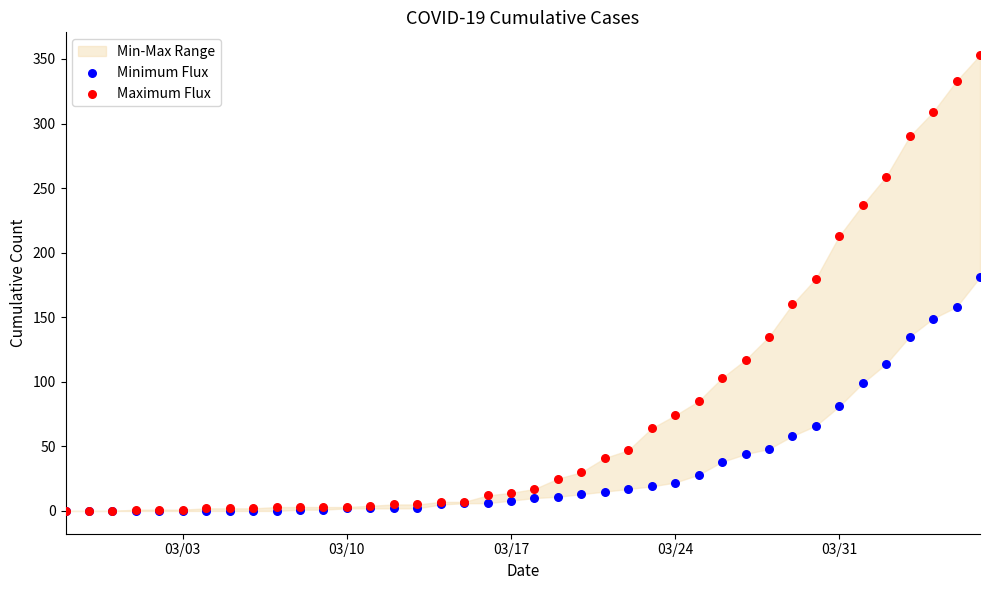

In the Minimum Flux series, what Y value is closest to 90?

81